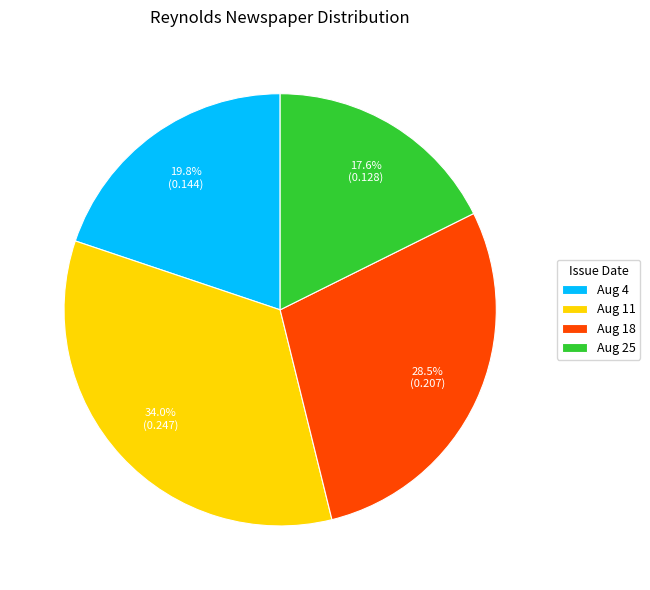

Is there a majority slice in this chart?

No